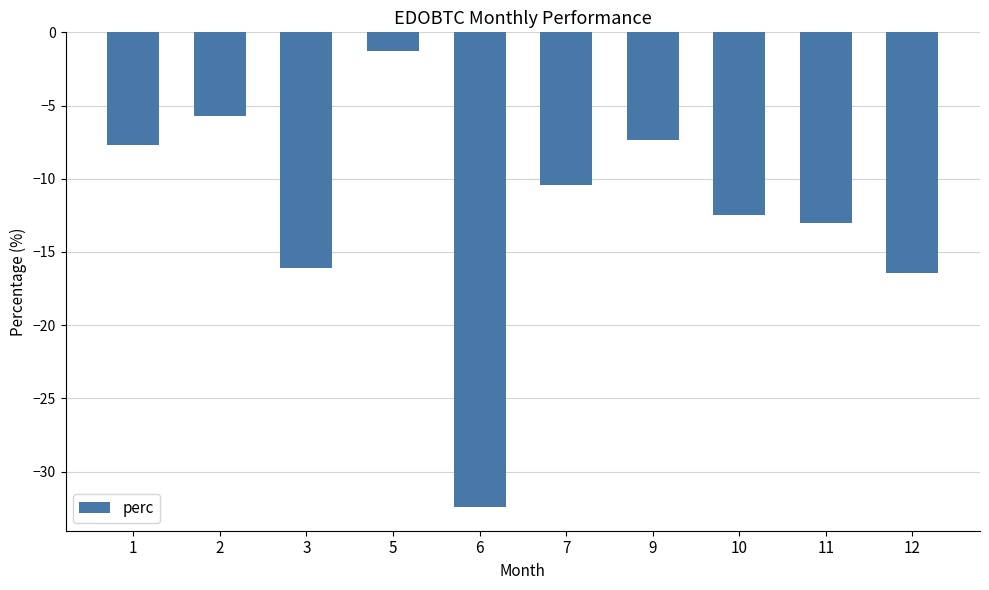

Count the number of data series in this chart.

1